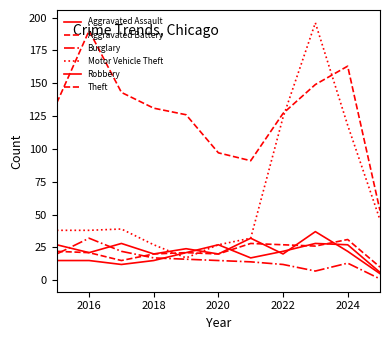

True or false: Aggravated Assault and Robbery cross at least once.

True